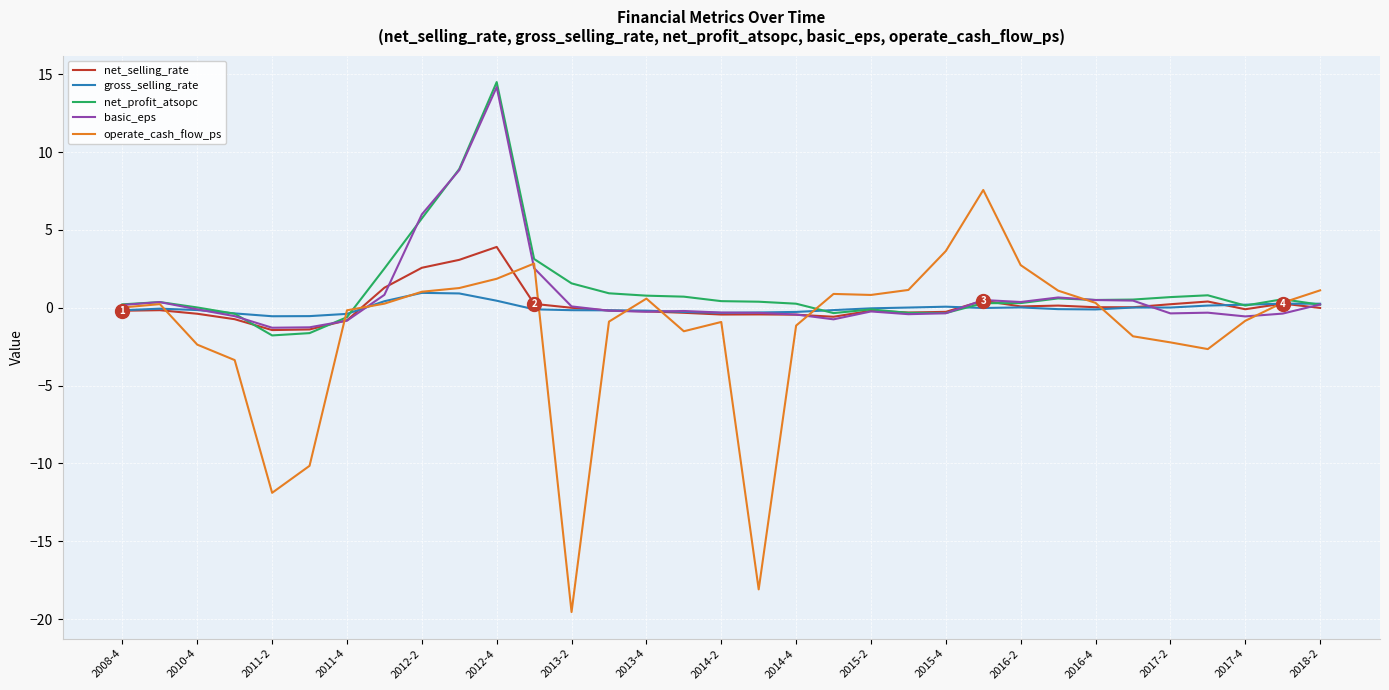

Which series has the largest range (max minus min)?

operate_cash_flow_ps